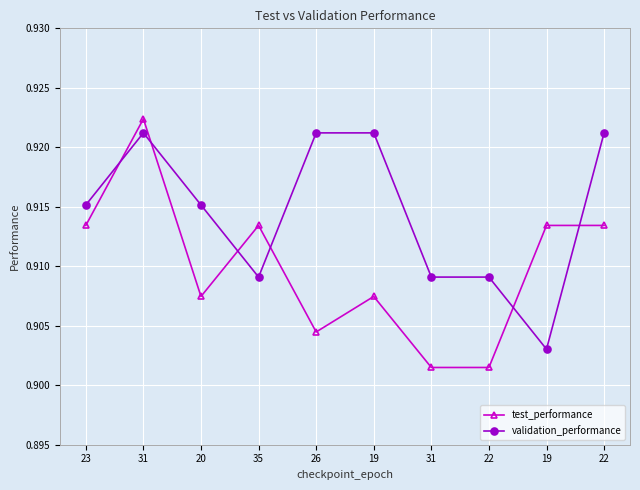

Is it true that test_performance equals 0.9 at 19?

True